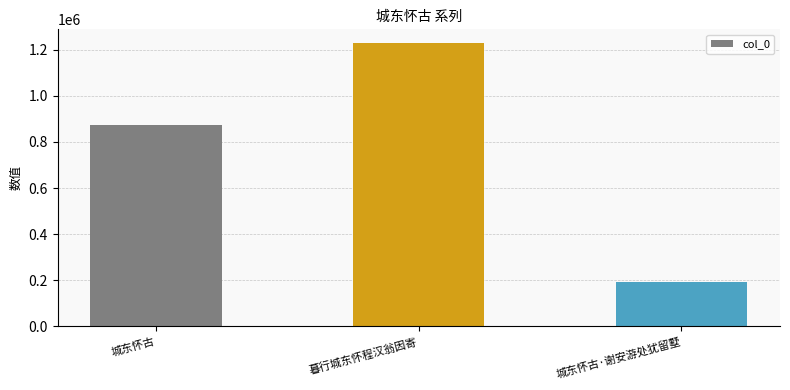

At which label is the value closest to 710750?

城东怀古